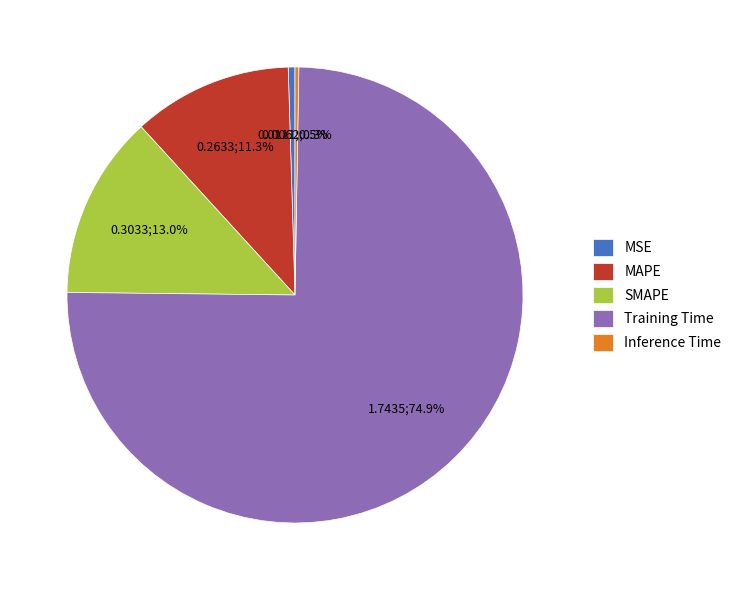

True or false: MAPE accounts for 18% of the total.

False